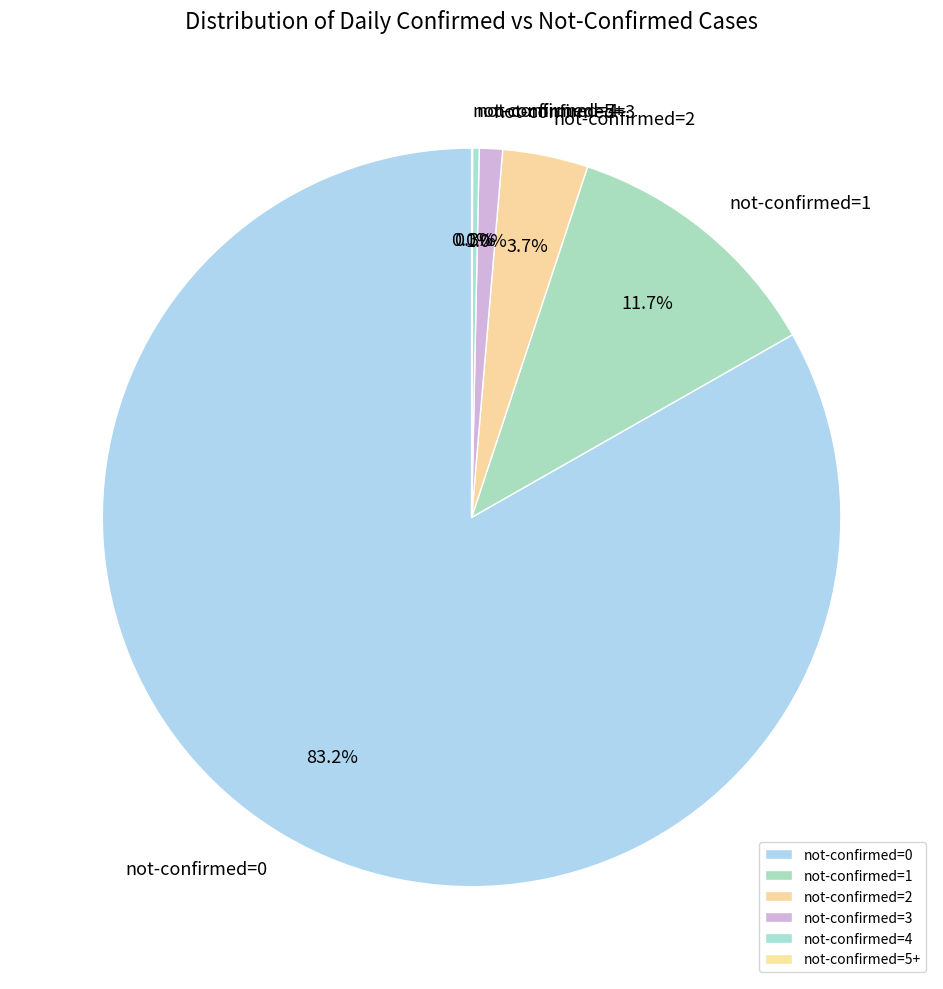

What portion of the pie excludes not-confirmed=3?

99.0%